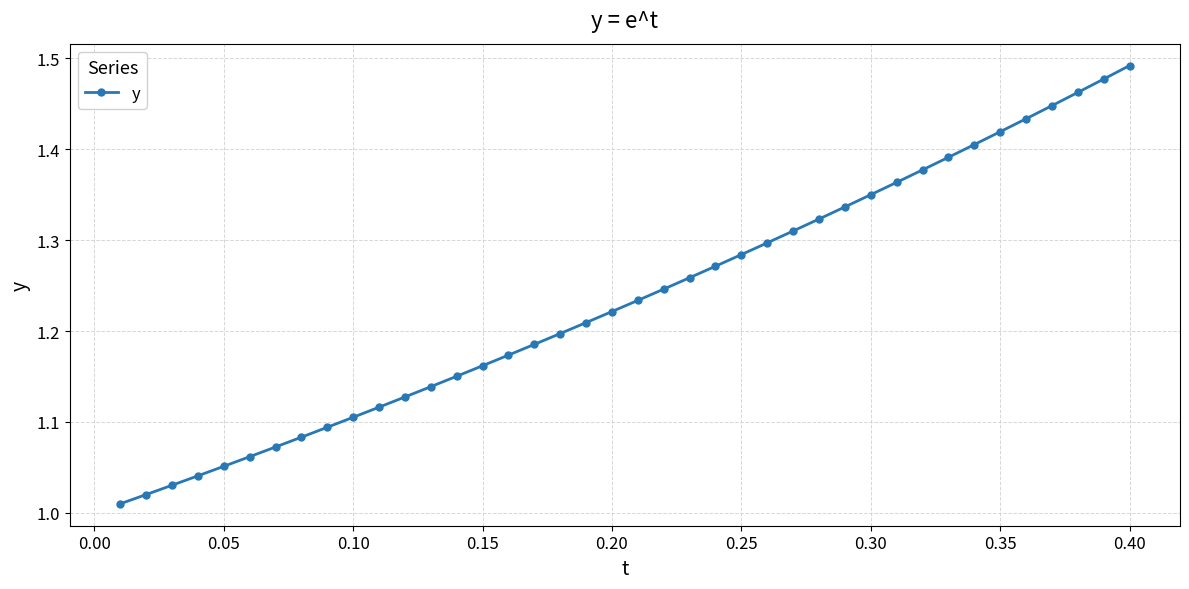

What is the difference between the second highest and second lowest values?

0.5